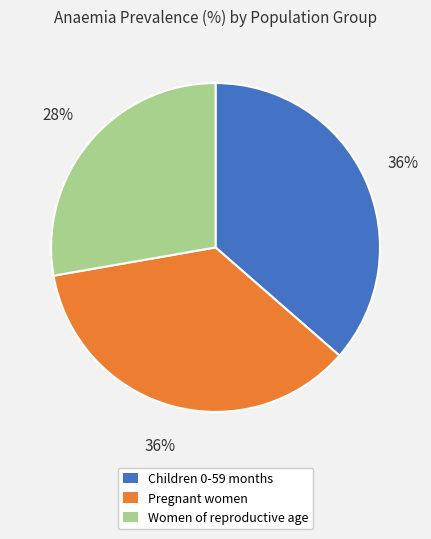

To the nearest percent, what is the difference between the Women of reproductive age and Pregnant women slice percentages?

8%